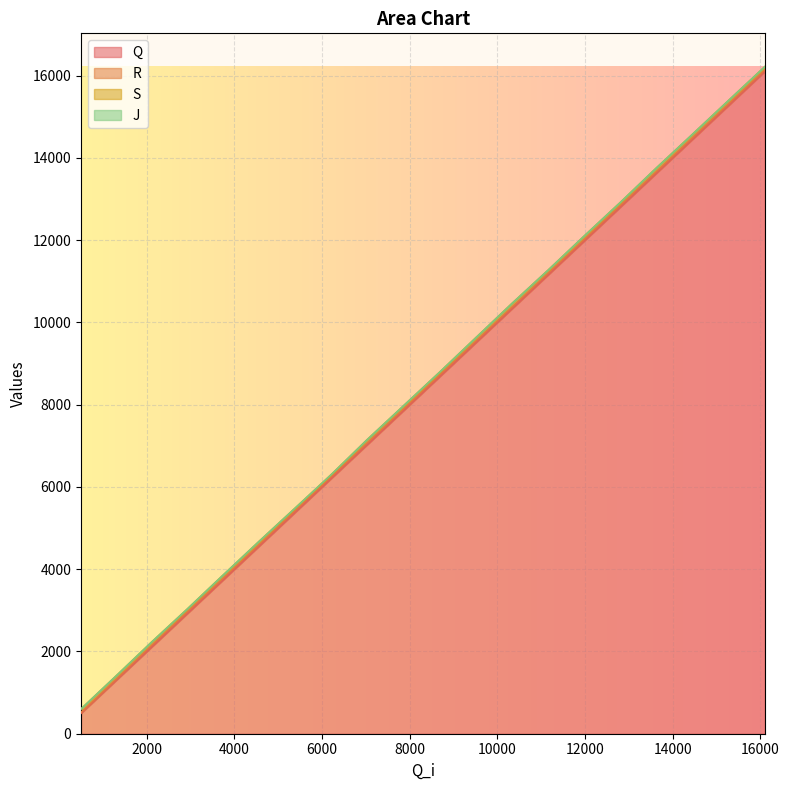

Between 16000 and 4000, which is larger?

16000